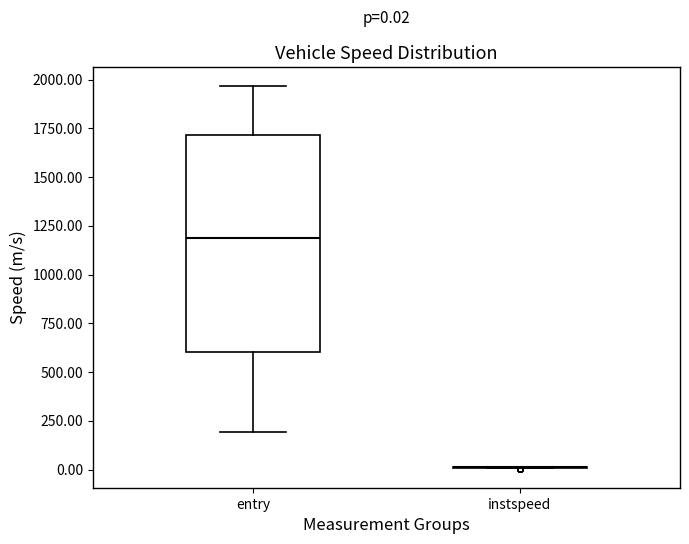

Which box is the tallest, from its lower edge to its upper edge?

entry